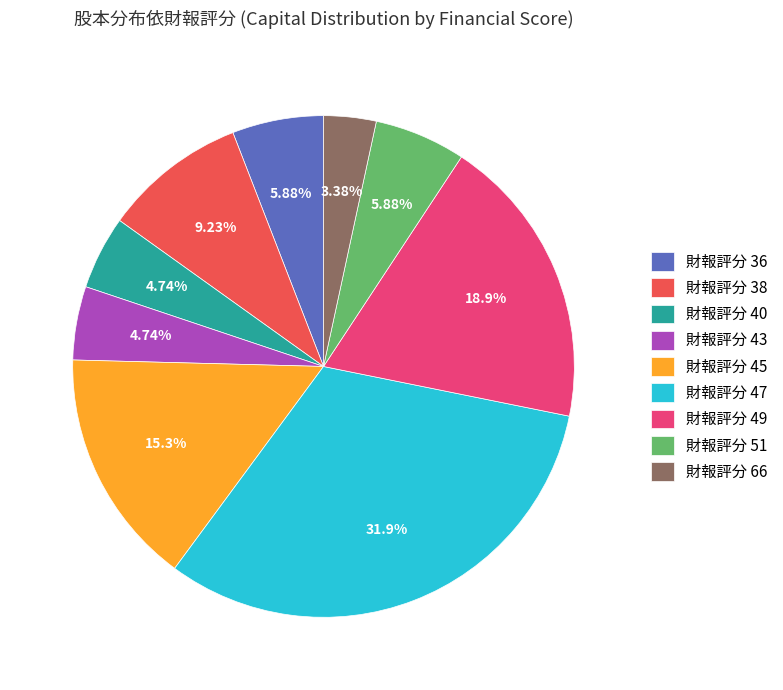

Between 財報評分 45 and 財報評分 49, which is larger?

財報評分 49